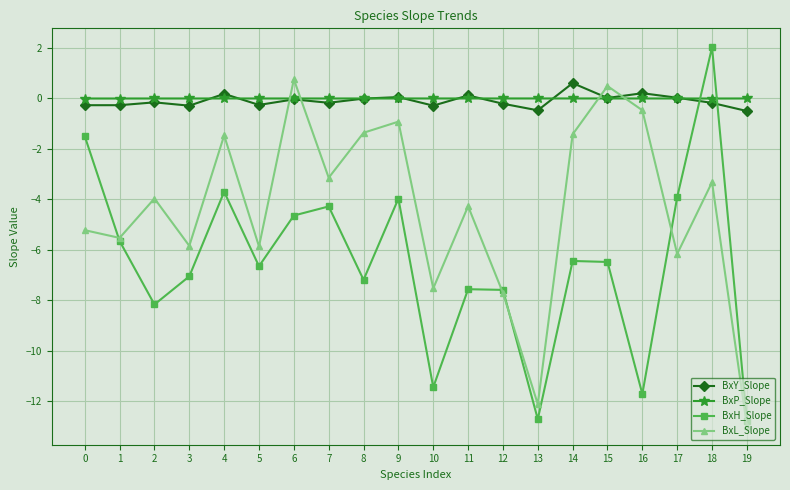

What is the approximate value of BxY_Slope at 18?

-0.2